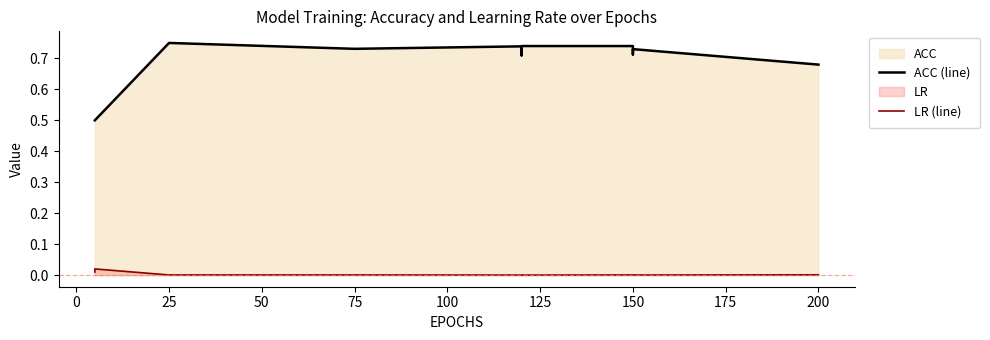

Between 75 and 150, which is larger?

75